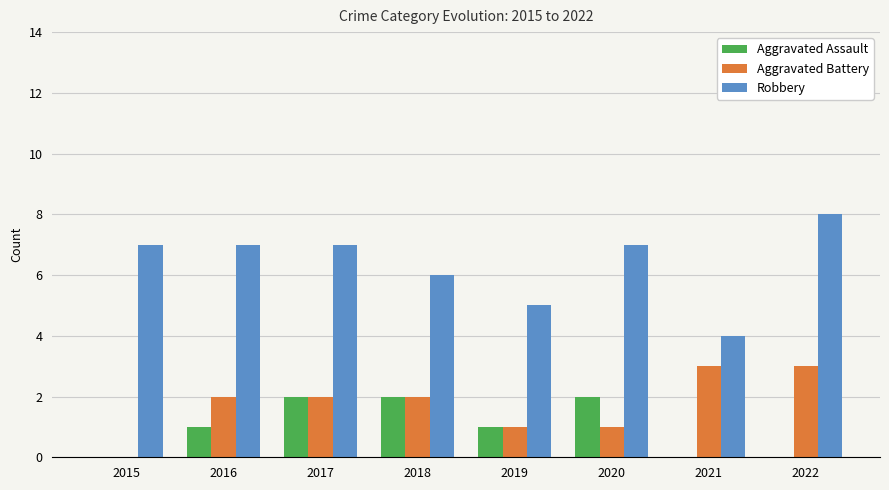

Are the bars grouped side by side (vs. stacked)?

Yes